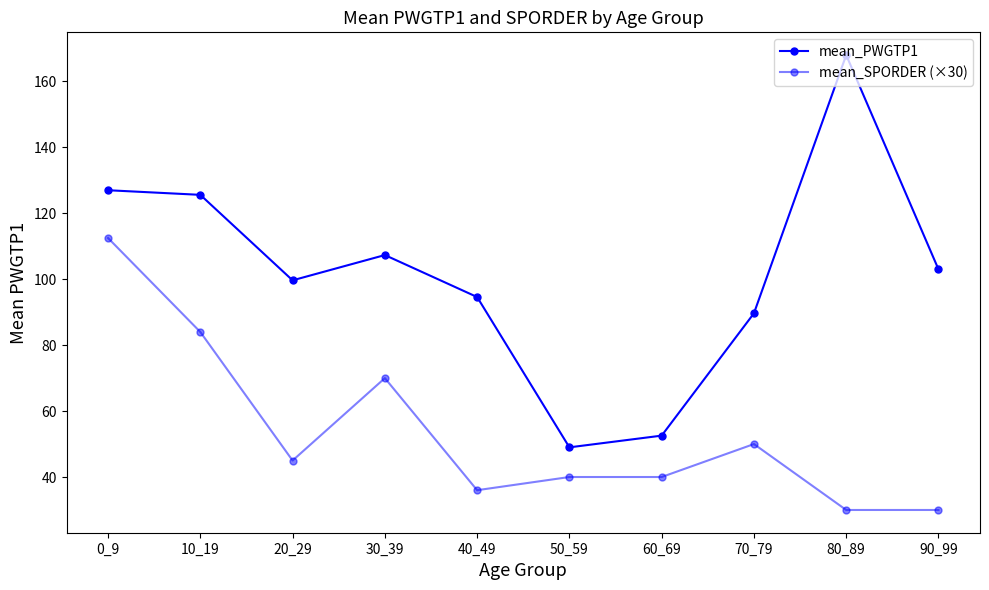

How many lines are shown in the chart?

2